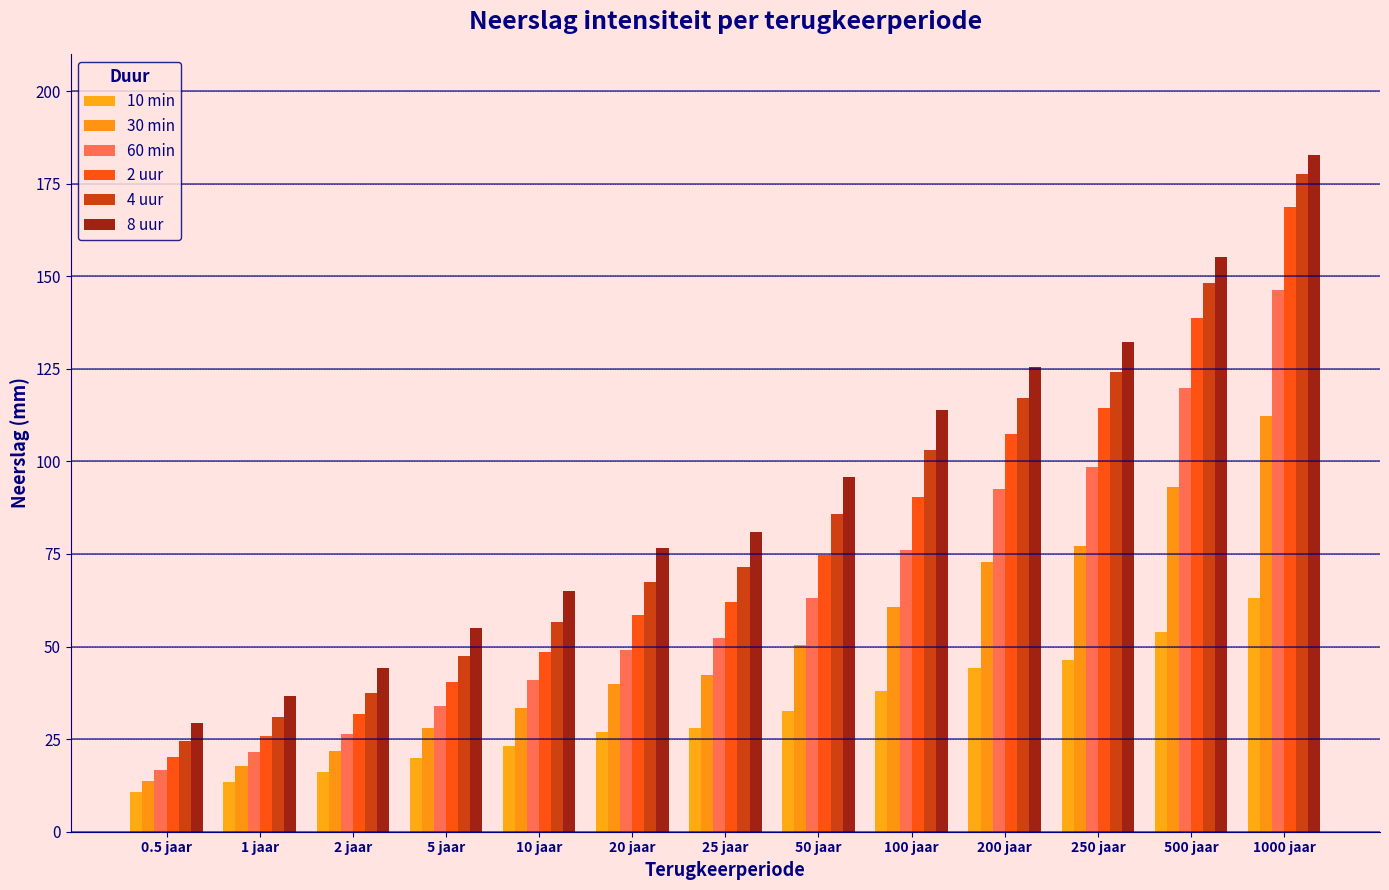

Reading left to right, extract all data points from this chart.

10 min: 10.7	13.5	16.1	19.9	23.1	26.8	28.1	32.7	37.9	44.1	46.3	54.0	63.0
30 min: 13.8	17.8	21.9	28.0	33.4	39.9	42.3	50.5	60.6	72.7	77.2	93.0	112.2
60 min: 16.6	21.4	26.5	34.0	40.9	49.2	52.3	63.0	76.2	92.5	98.5	119.9	146.2
2 uur: 20.2	25.8	31.7	40.5	48.6	58.4	62.0	74.7	90.5	107.5	114.3	138.7	168.7
4 uur: 24.5	30.9	37.5	47.5	56.6	67.5	71.5	85.7	103.0	117.2	124.1	148.3	177.7
8 uur: 29.4	36.6	44.1	55.1	64.9	76.6	80.9	95.8	113.9	125.5	132.2	155.3	182.8